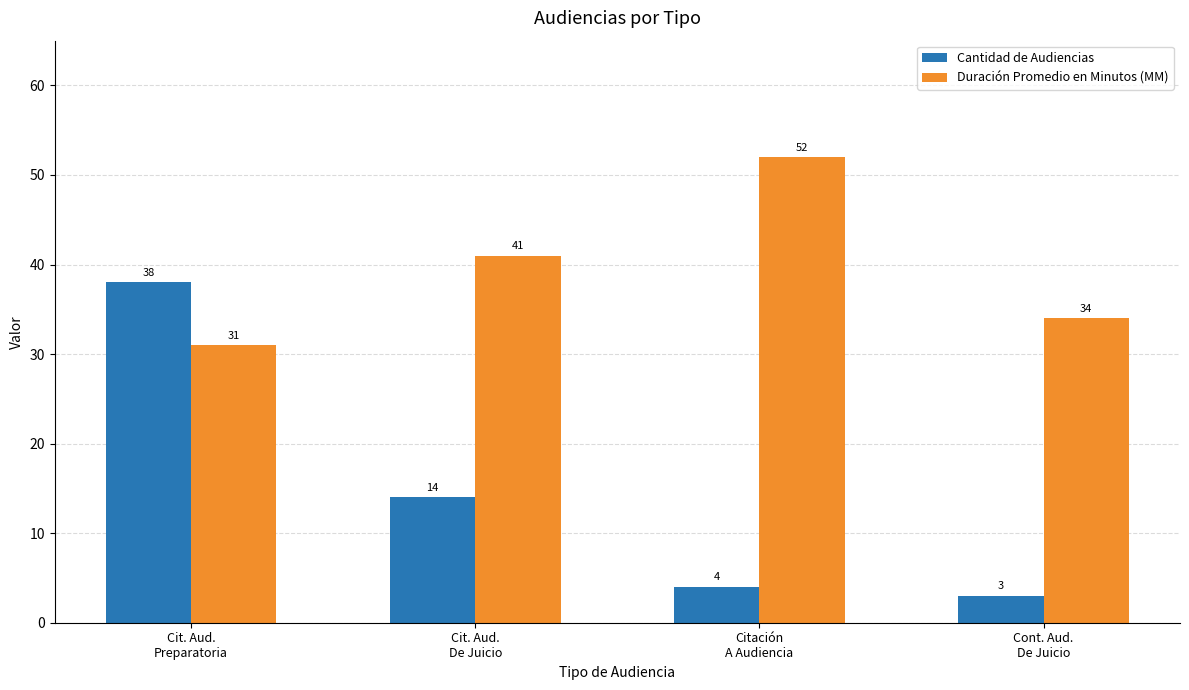

List the series in order of their overall mean, highest first.

Duración Promedio en Minutos (MM), Cantidad de Audiencias